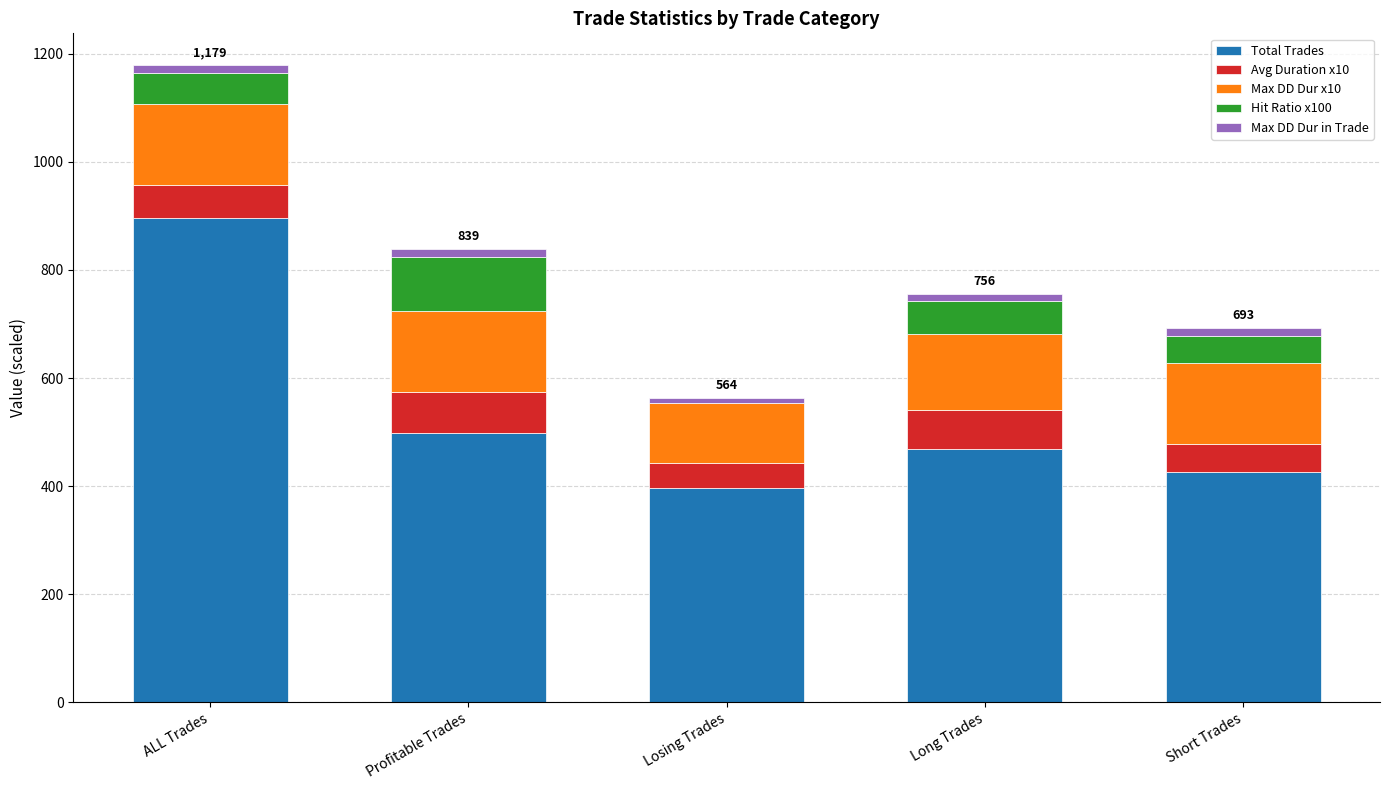

At which category is the sum across all series the highest?

ALL Trades